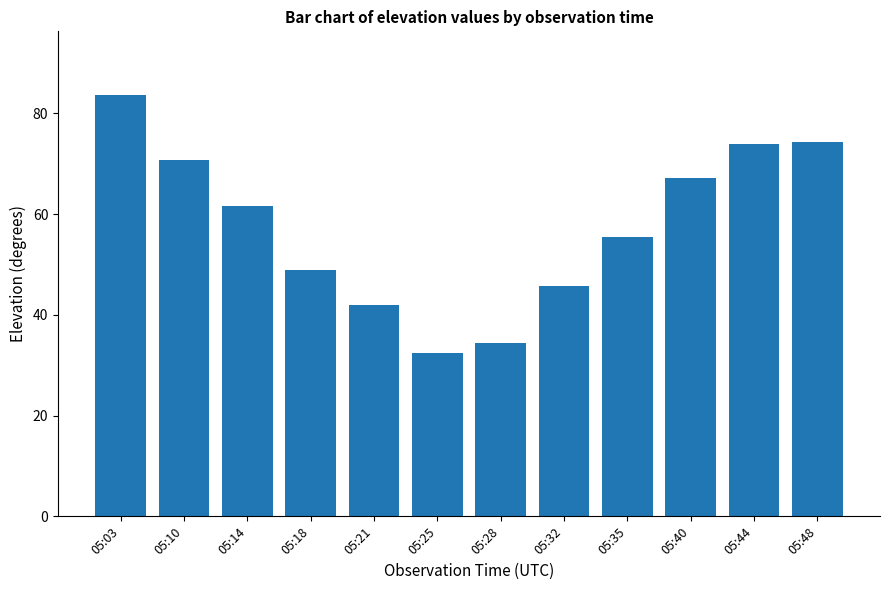

Is it true that the value at 05:44 is 73.9?

True